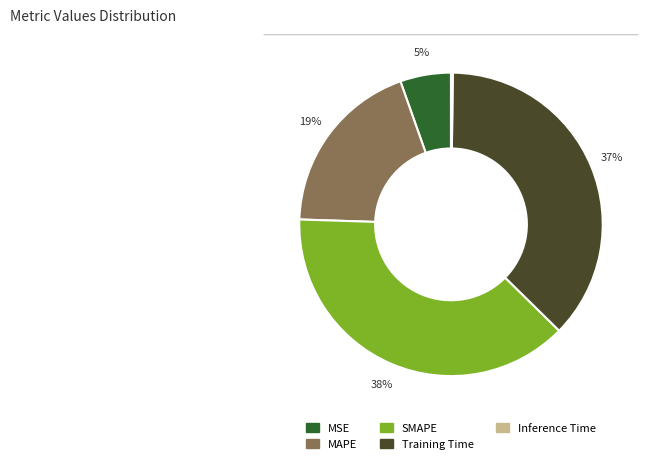

Which category has the biggest portion of the pie?

SMAPE